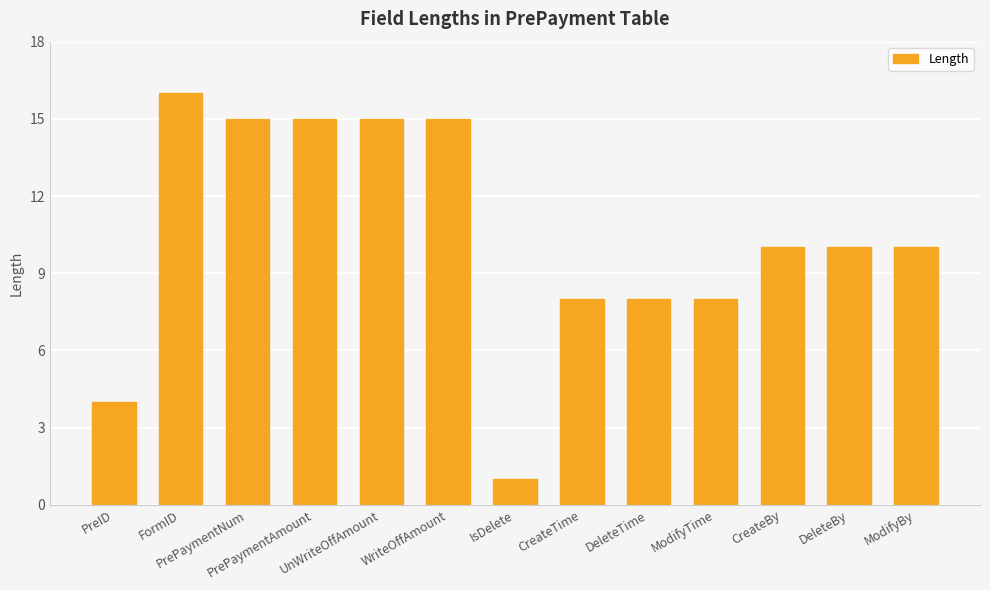

What is the change in value from WriteOffAmount to ModifyTime?

-7